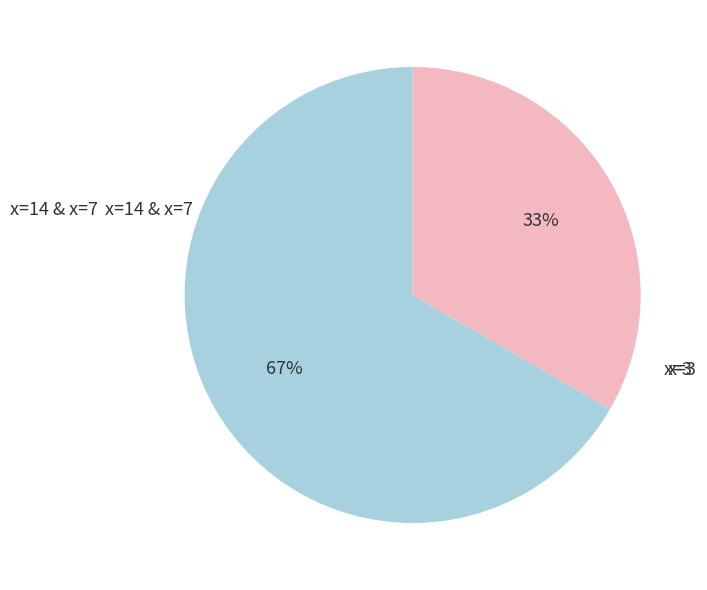

To the nearest percent, what is the average slice percentage?

50%